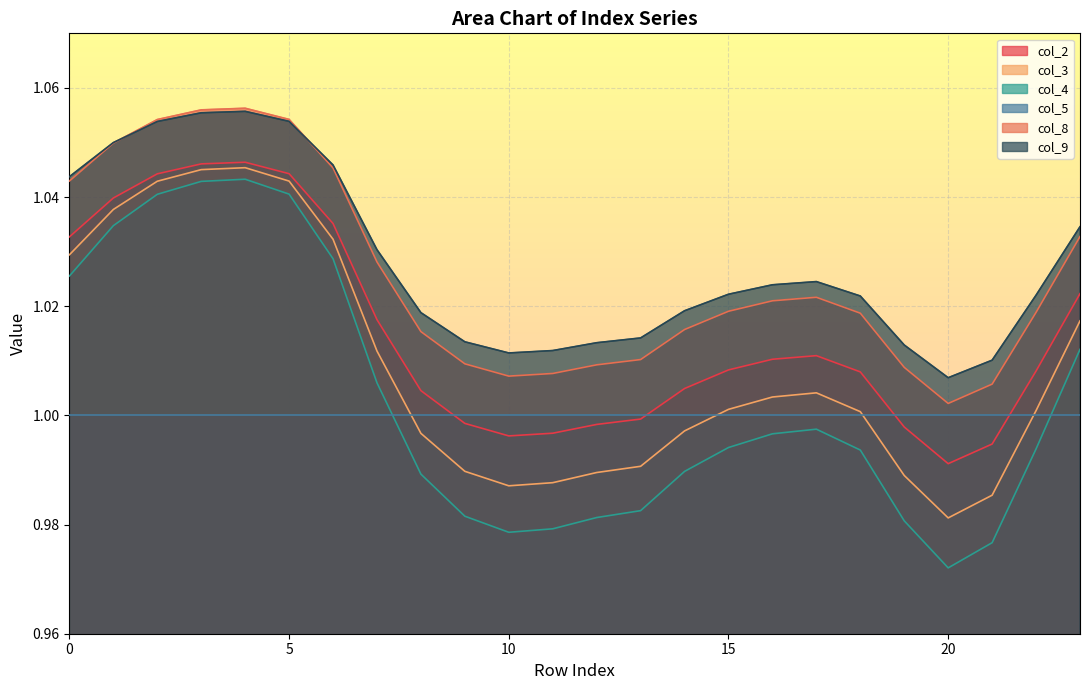

Read the col_8 value at 23.

1.0